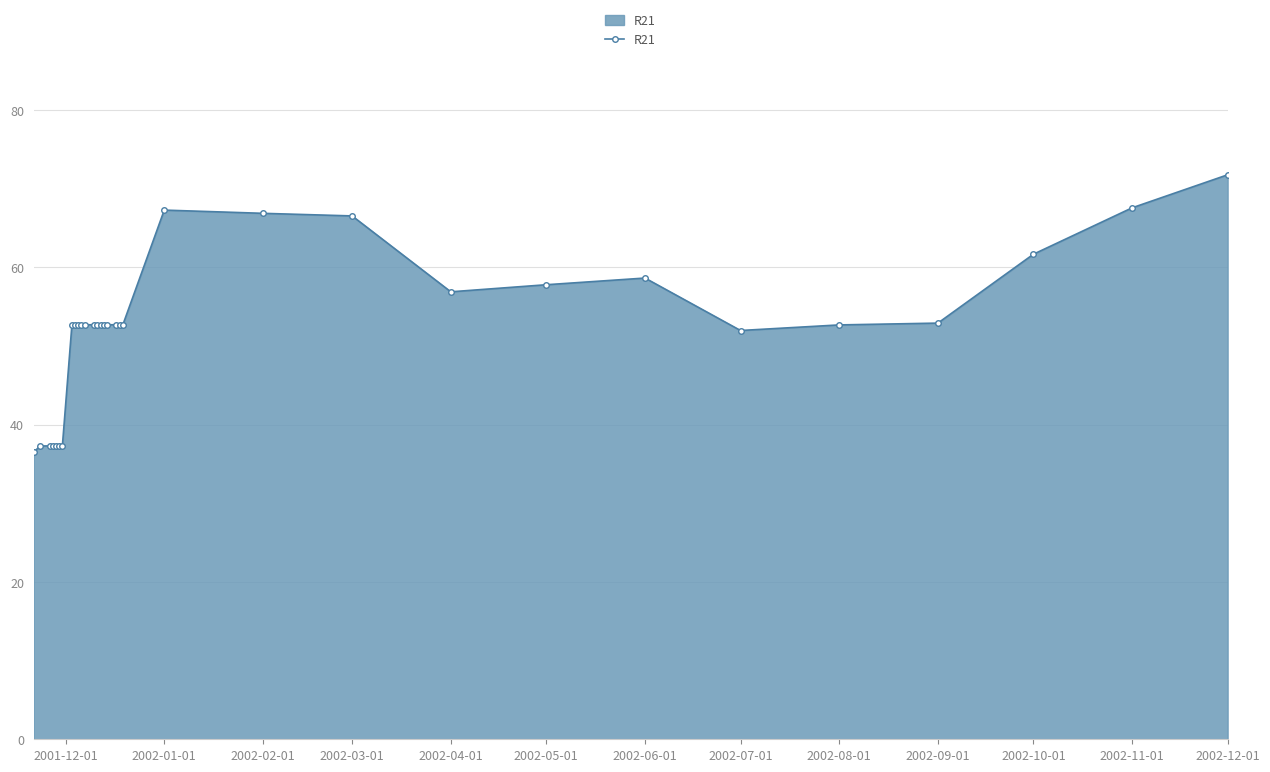

What is the smallest value displayed?

36.5